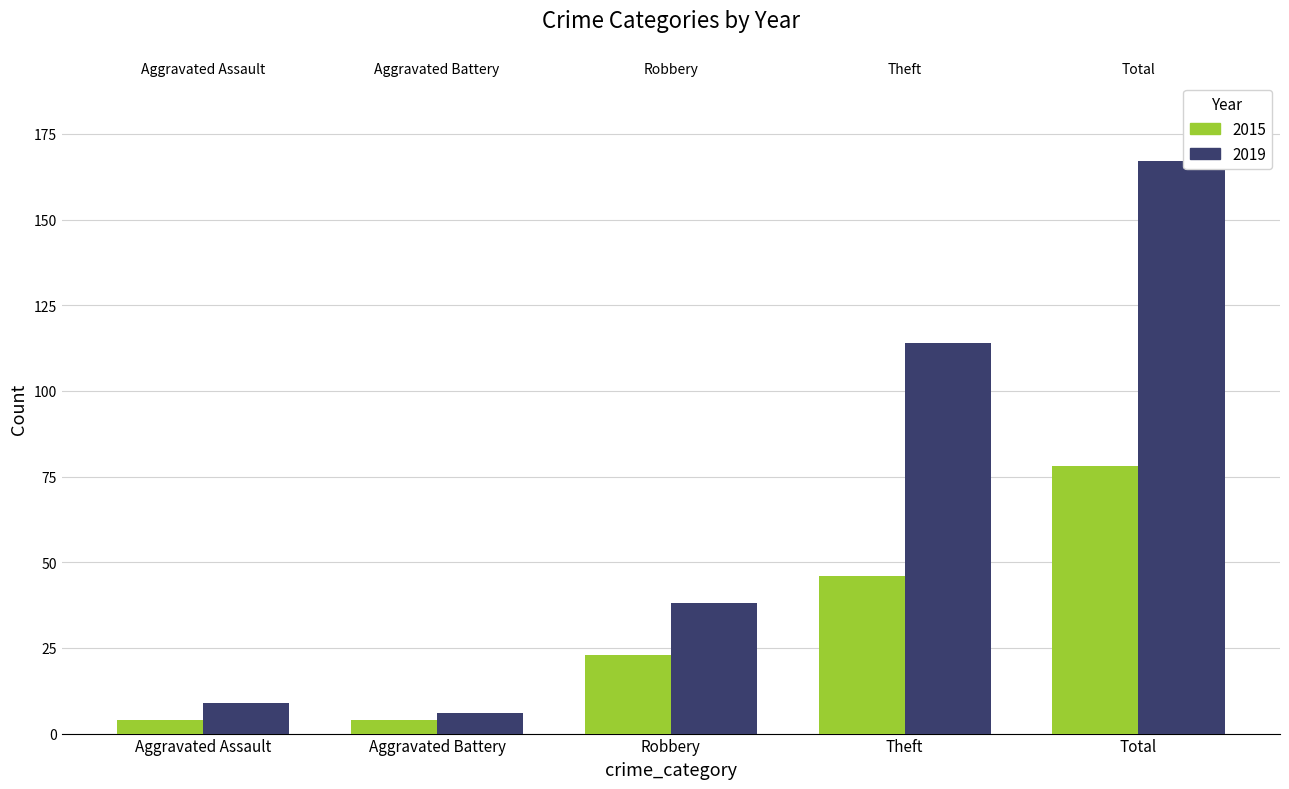

Reading right to left, extract all data points from this chart.

2015: 78	46	23	4	4
2019: 167	114	38	6	9